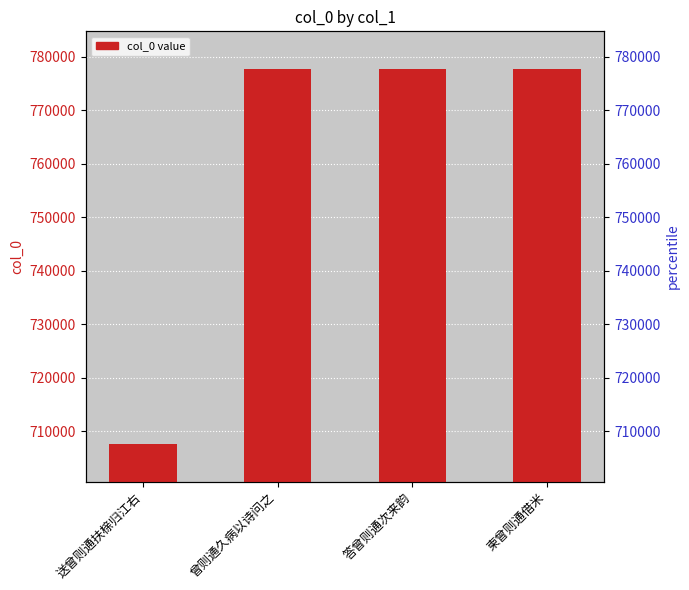

What is the greatest value displayed?

777695